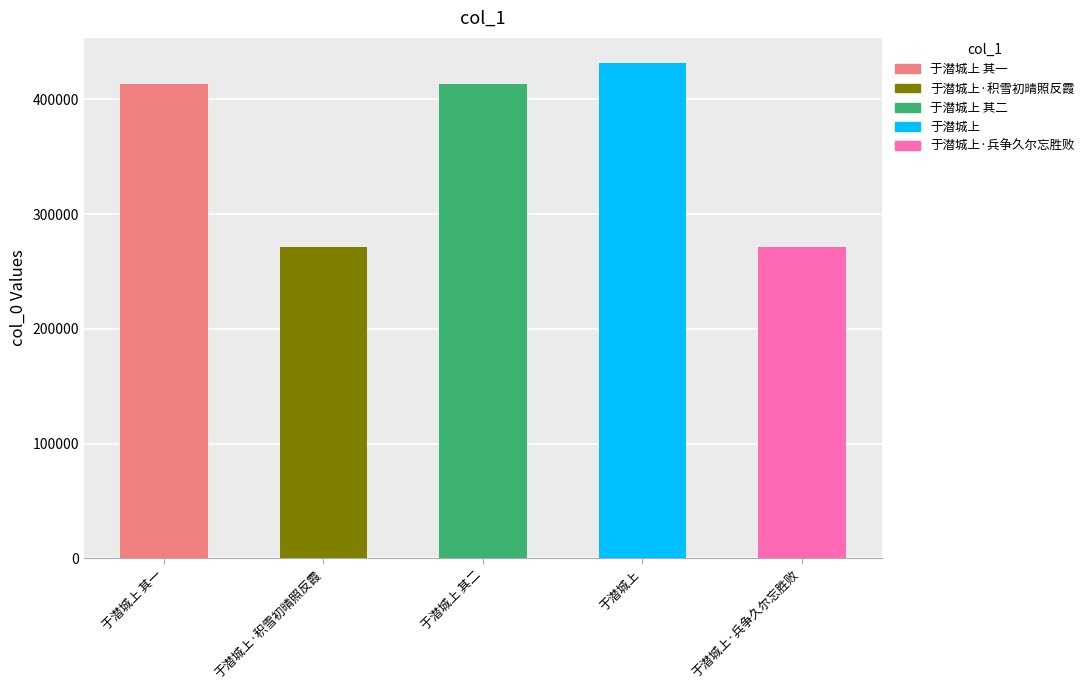

What is the approximate value at 于潜城上·积雪初晴照反霞, to the nearest 50?

271150